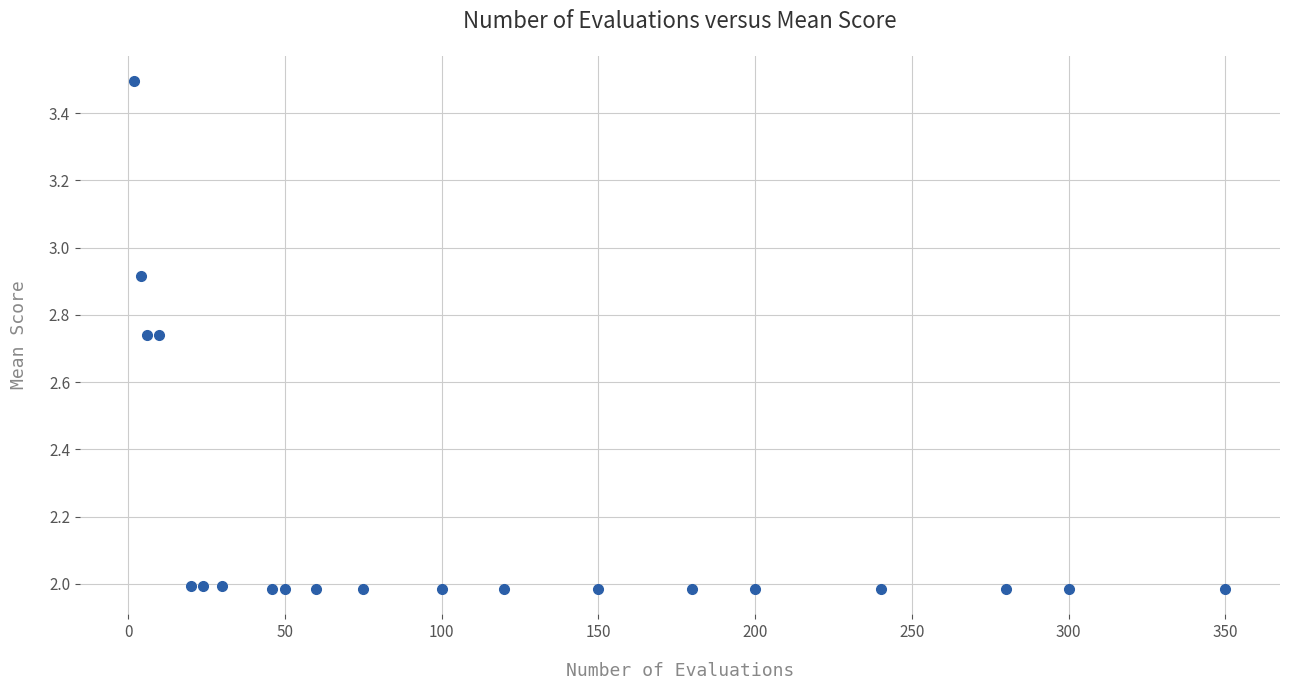

What is the range of X values (max minus min)?

348.0